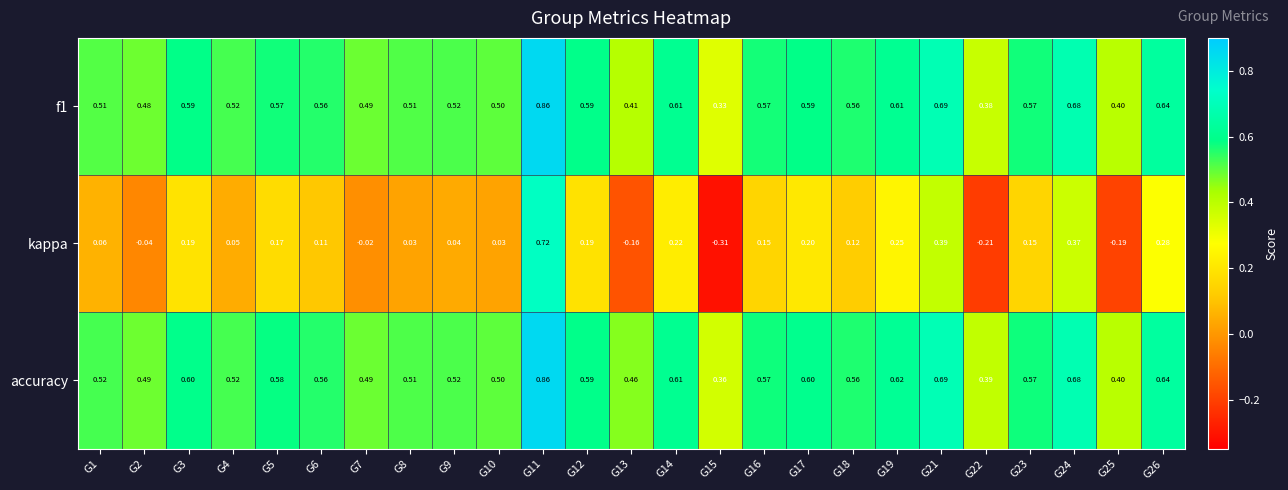

Which series has the widest spread of values?

kappa